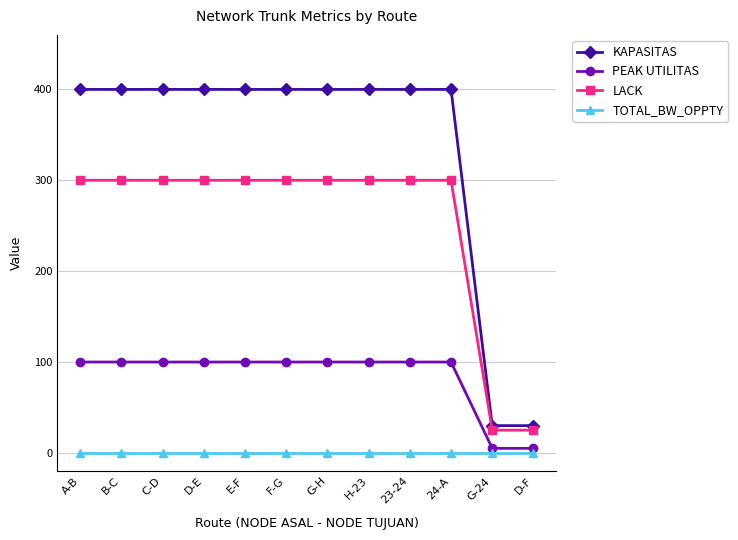

What is the highest value of the KAPASITAS series?

400